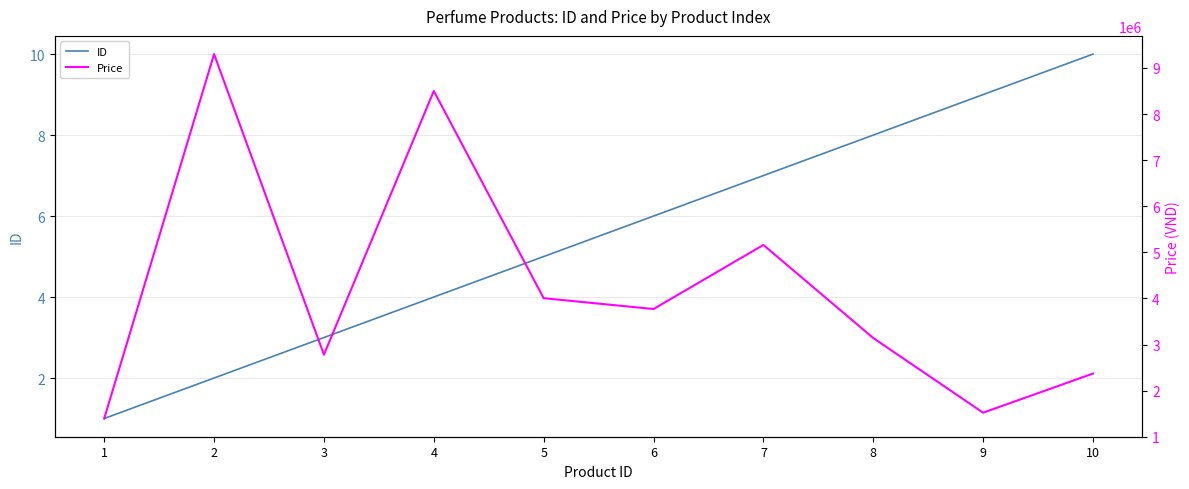

Which series has the largest total across all categories?

Price